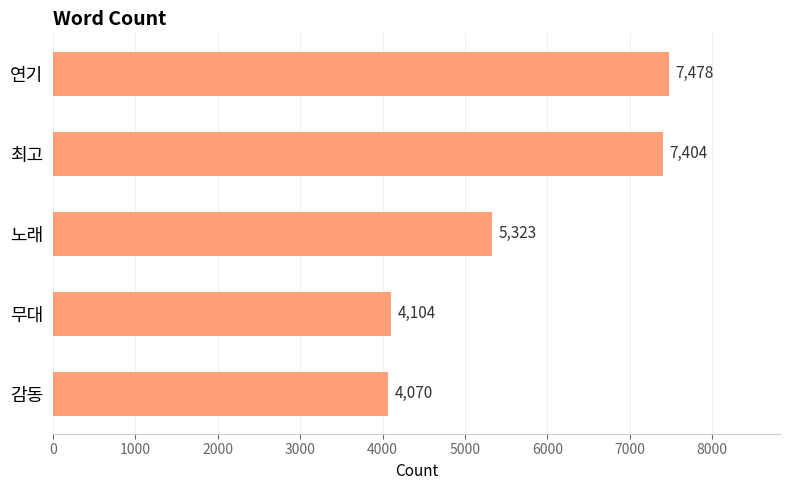

Where is the data nearest to the value 5774?

노래